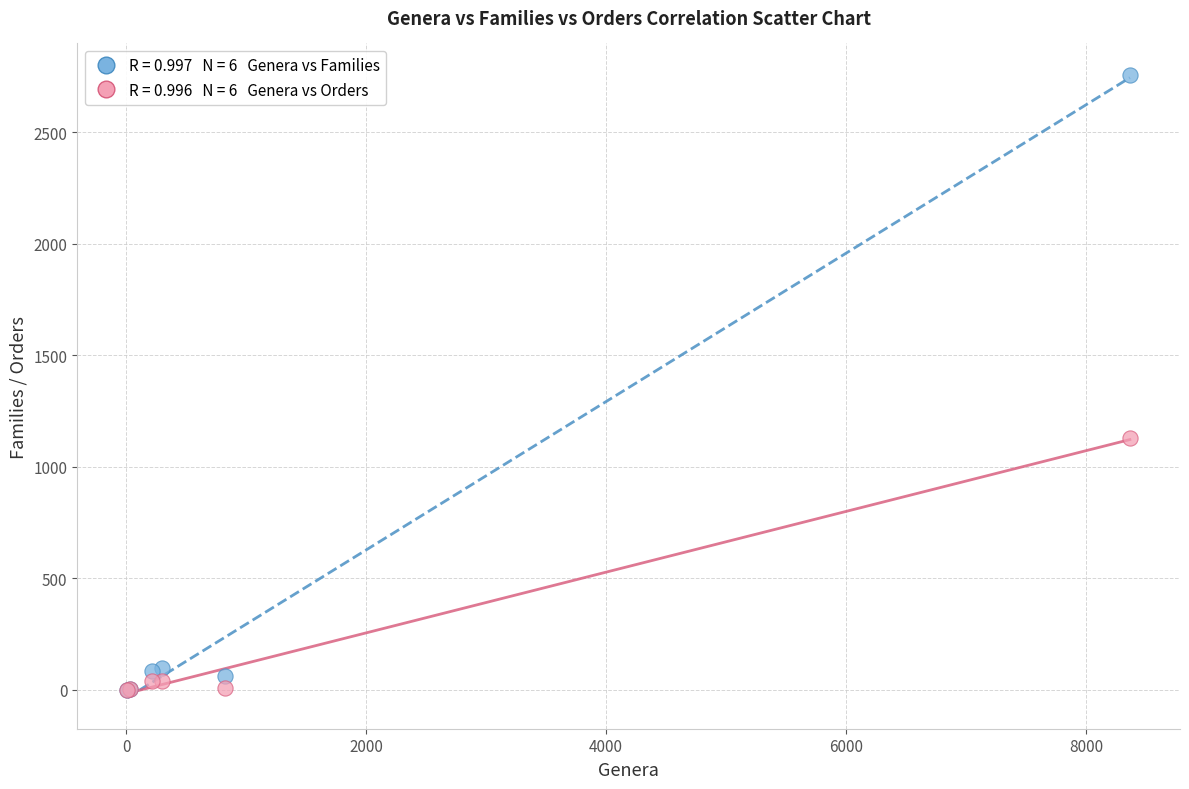

Across all series, what Y value is closest to 1379?

1128.0